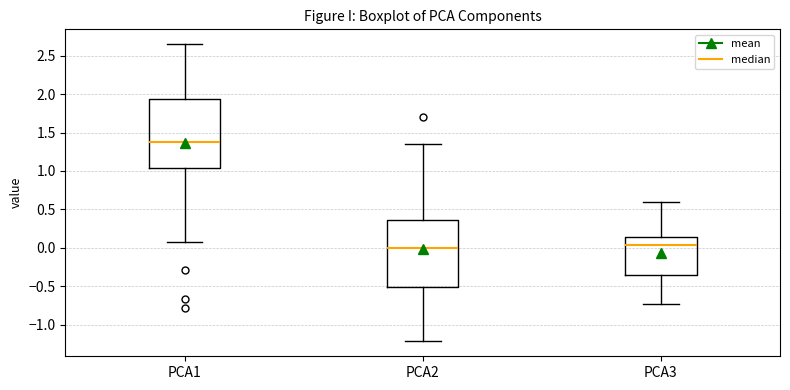

Reading left to right, read every box against the y-axis: the position of its median line, the range the box covers, and the ends of its whiskers. The values are not printed on the chart, so give them approximately, as read against the axis.

PCA1: median 1.35, box 1.05 to 1.95, whiskers 0.10 to 2.65
PCA2: median 0.00, box -0.50 to 0.35, whiskers -1.20 to 1.35
PCA3: median 0.05, box -0.35 to 0.15, whiskers -0.75 to 0.60